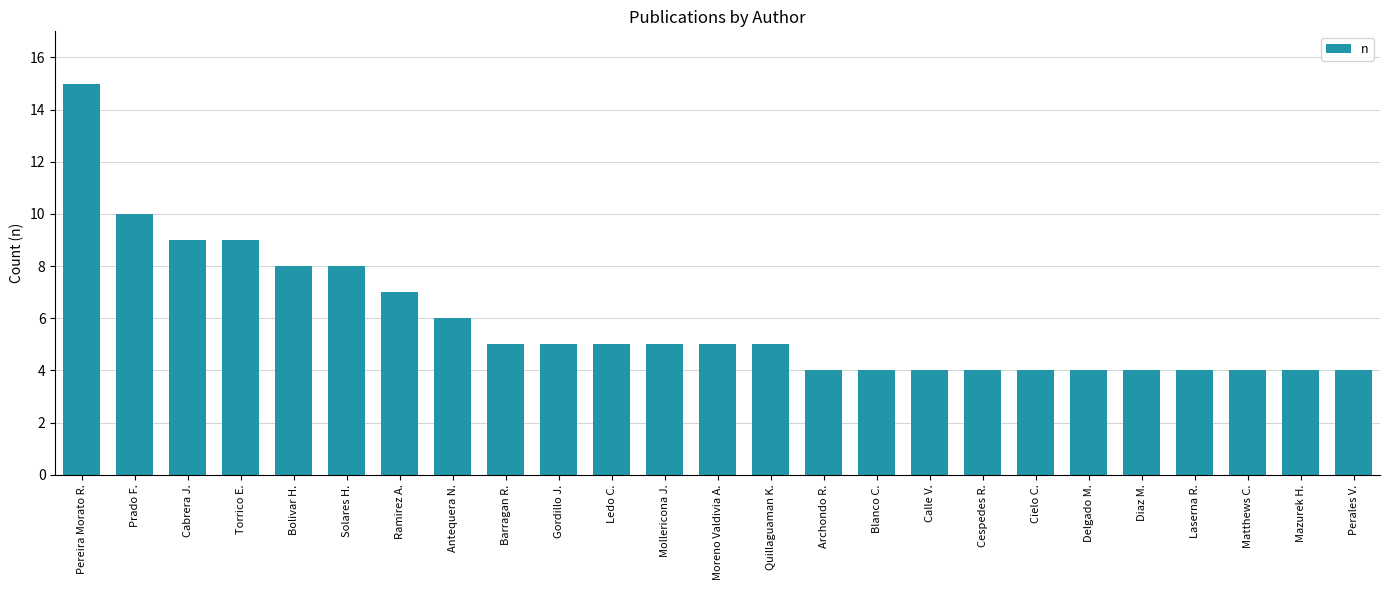

What is the label of the 9th bar from the right?

Calle V.